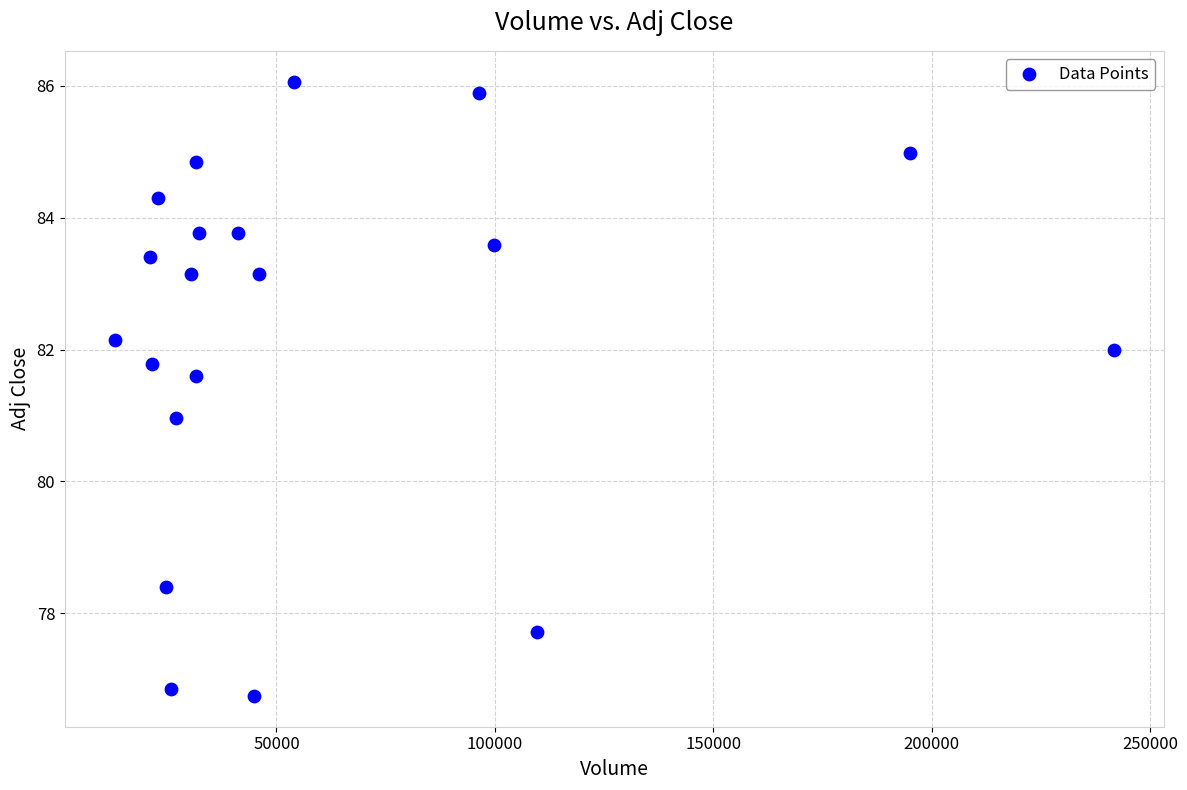

What is the range of X values (max minus min)?

228686.0